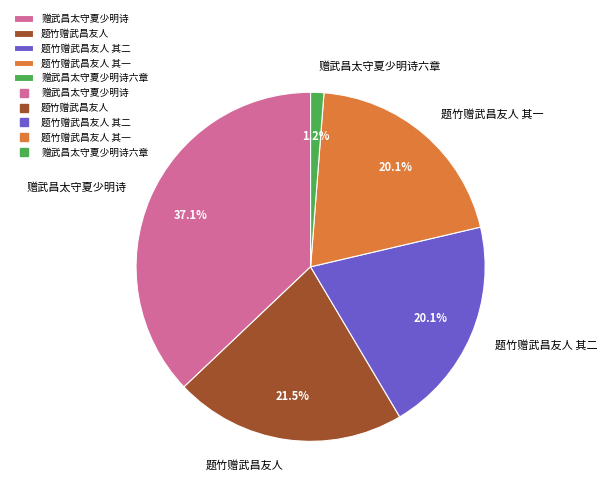

Which slice is the smallest?

赠武昌太守夏少明诗六章